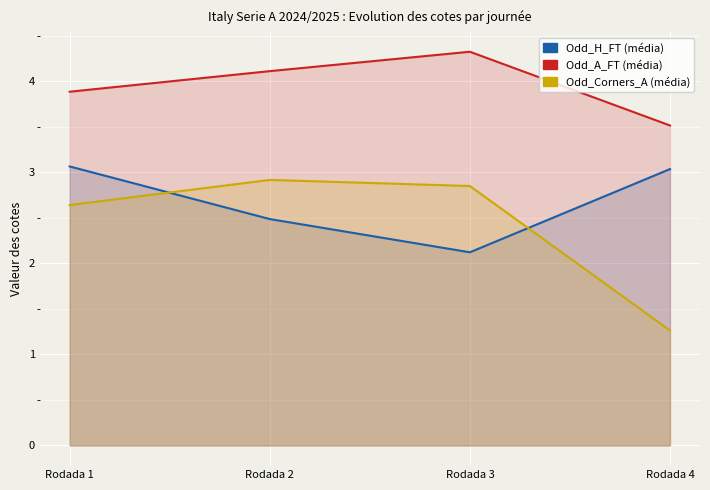

The value of Odd_Corners_A (média) at Rodada 4 is 1.3. True or false?

True